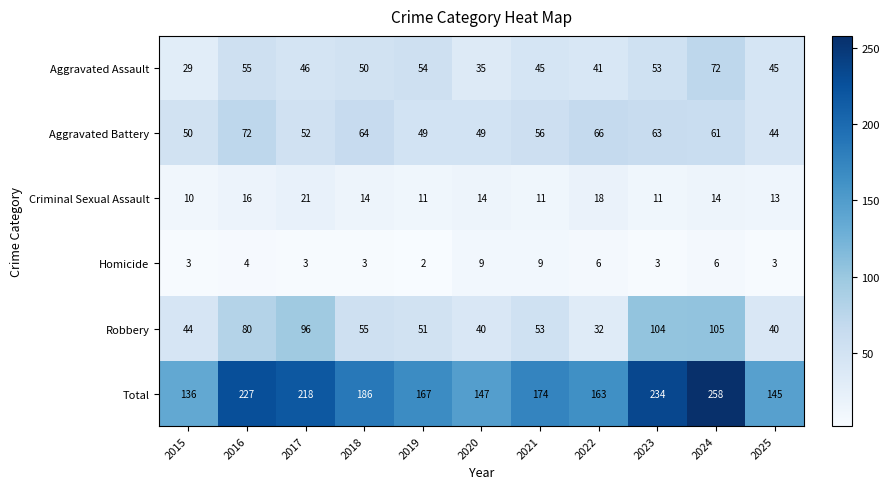

Which series changed the most between 2021 and 2022?

Robbery